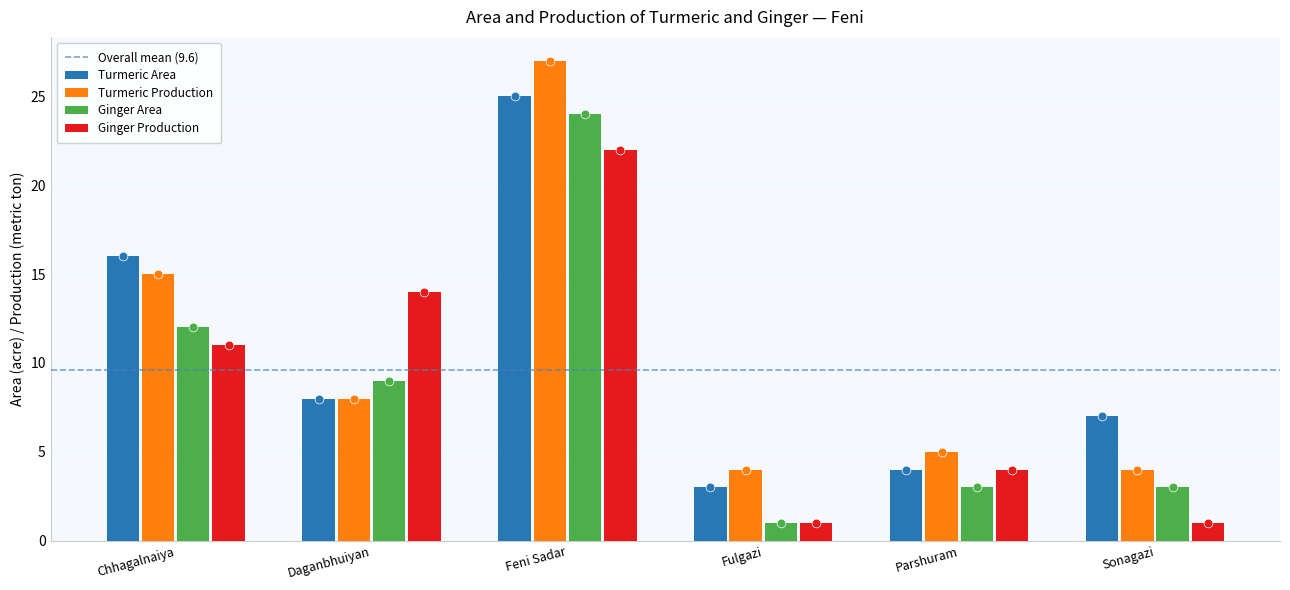

Which series has the widest spread of Y values?

Turmeric Production